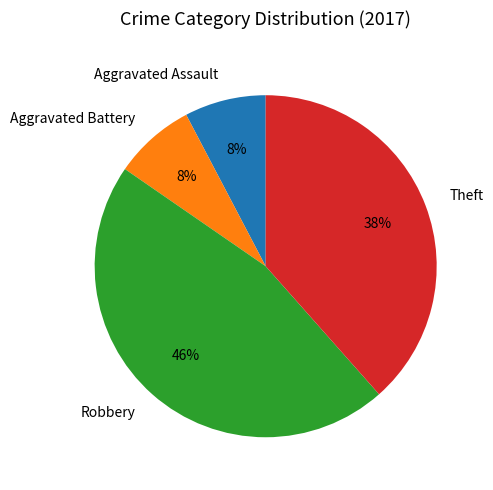

True or false: Aggravated Assault accounts for 8% of the total.

True